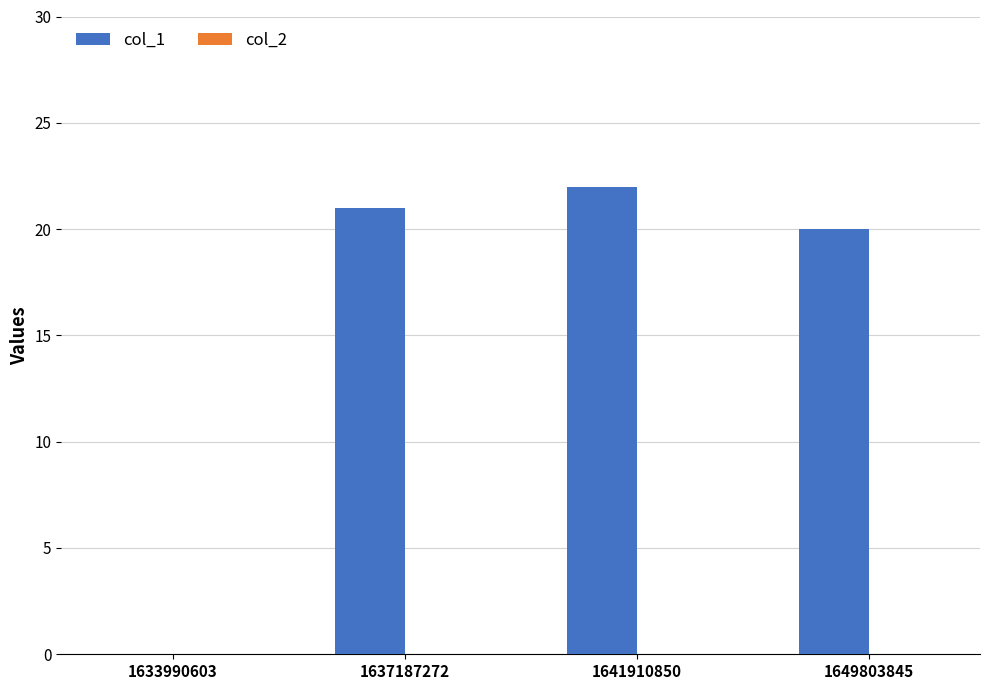

Reading left to right, list all the values displayed in this chart.

1633990603=0	1637187272=21	1641910850=22	1649803845=20